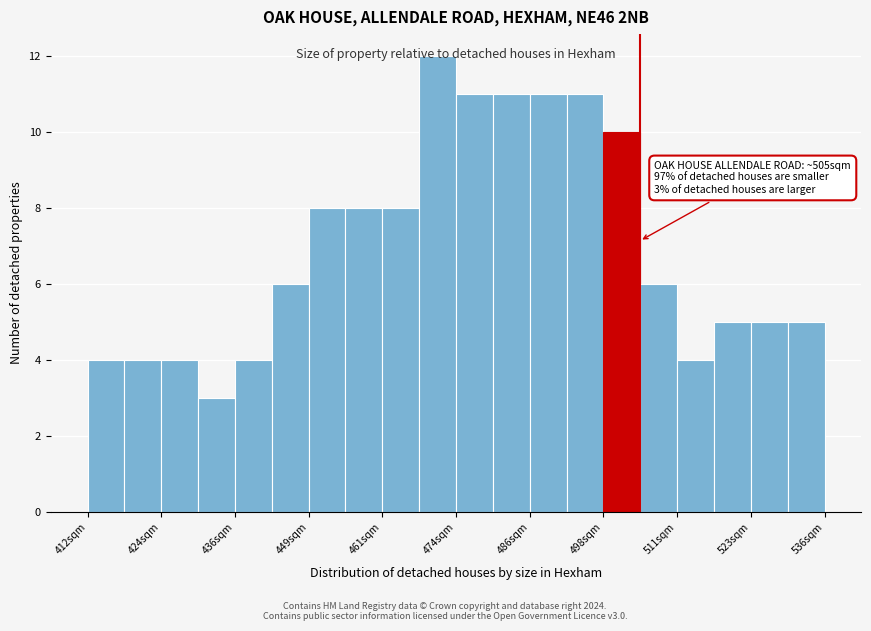

Read against the x-axis, roughly where is the centre of the tallest bar?

472